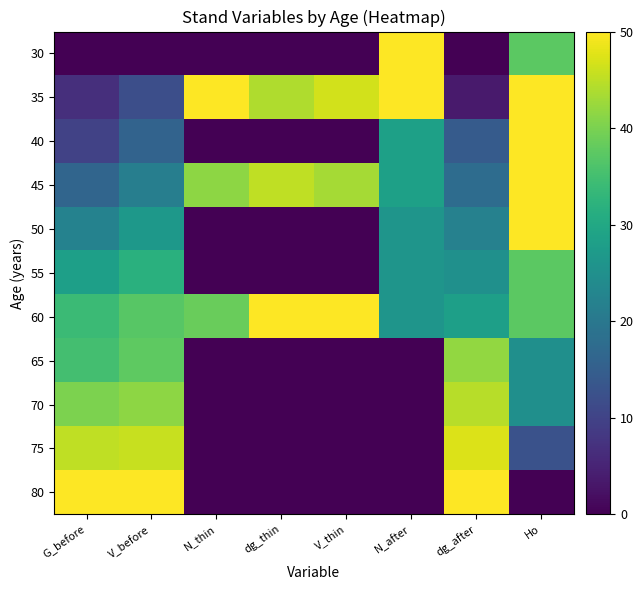

Which has a higher value, V_before or Ho?

Ho